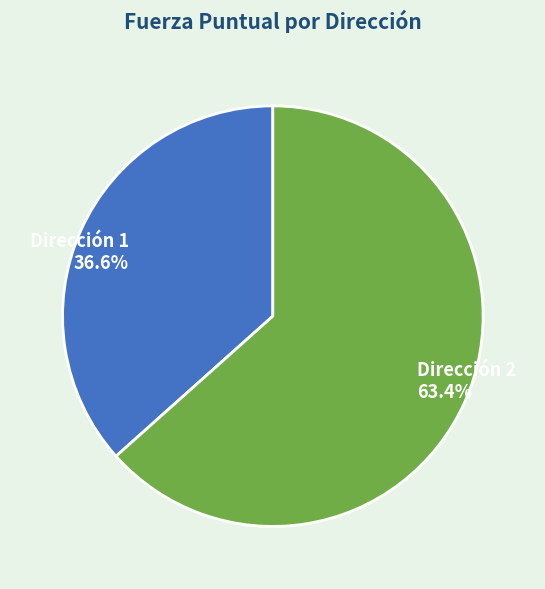

Rank the categories by value from lowest to highest.

Dirección 1, Dirección 2